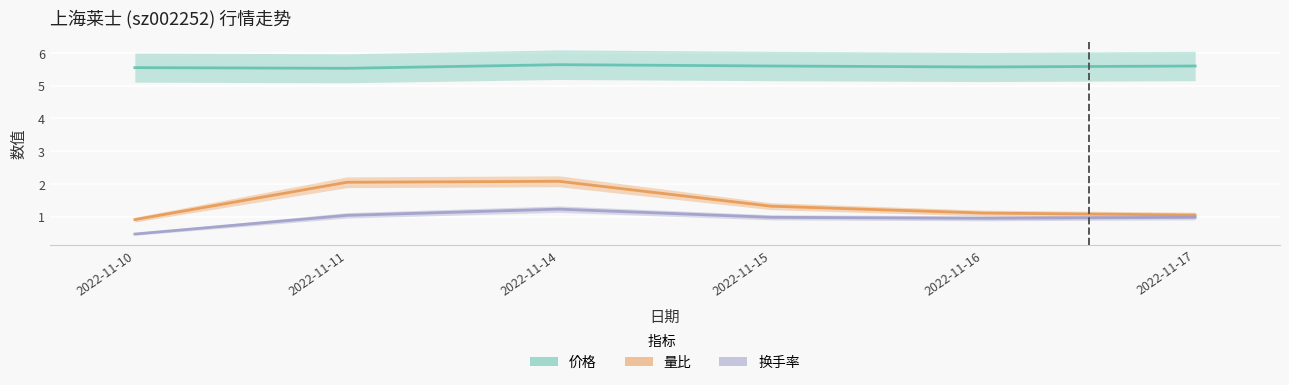

Reading left to right, what are all the values shown in this chart?

价格: 5.5	5.5	5.6	5.6	5.6	5.6
量比: 0.9	2.0	2.1	1.3	1.1	1.1
换手率: 0.5	1.0	1.2	1.0	0.9	1.0